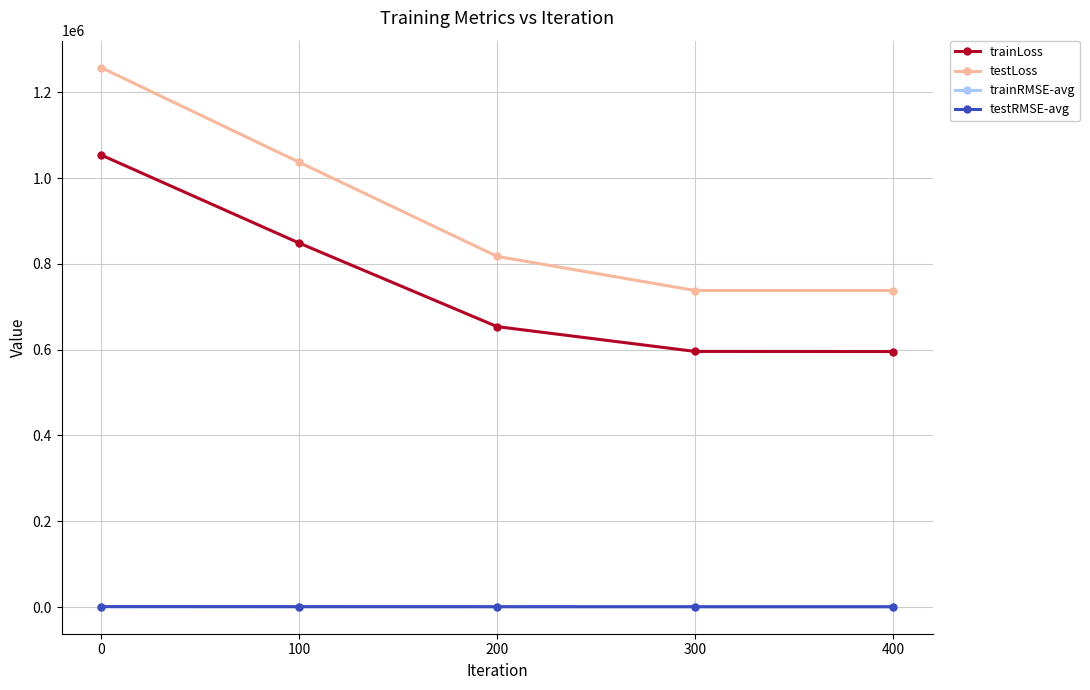

What is the difference between the highest and lowest values at 0?

1256315.0